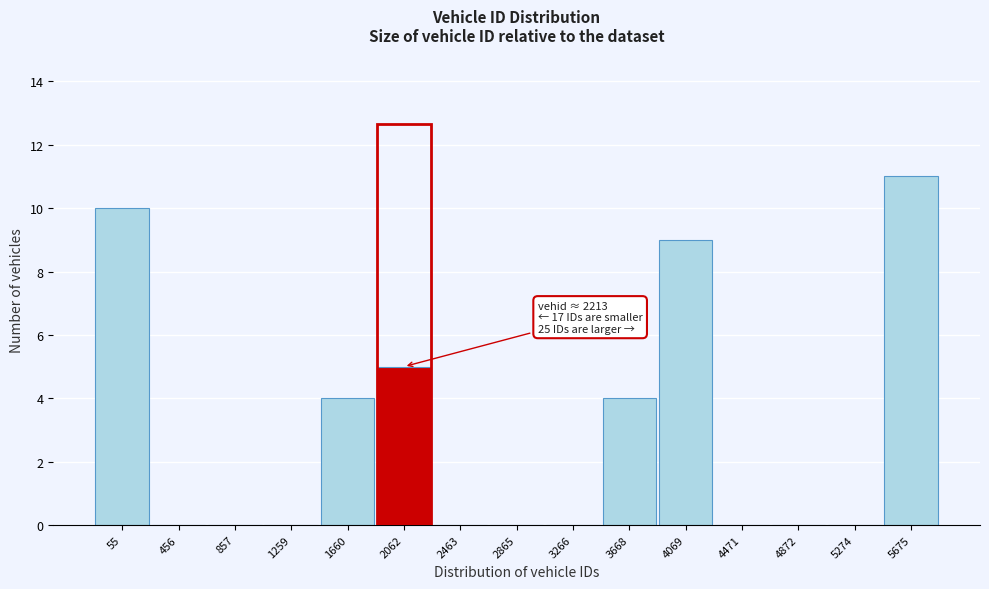

Reading left to right, transcribe all the data shown in this chart.

55=10	456=0	857=0	1259=0	1660=4	2062=5	2463=0	2865=0	3266=0	3668=4	4069=9	4471=0	4872=0	5274=0	5675=11